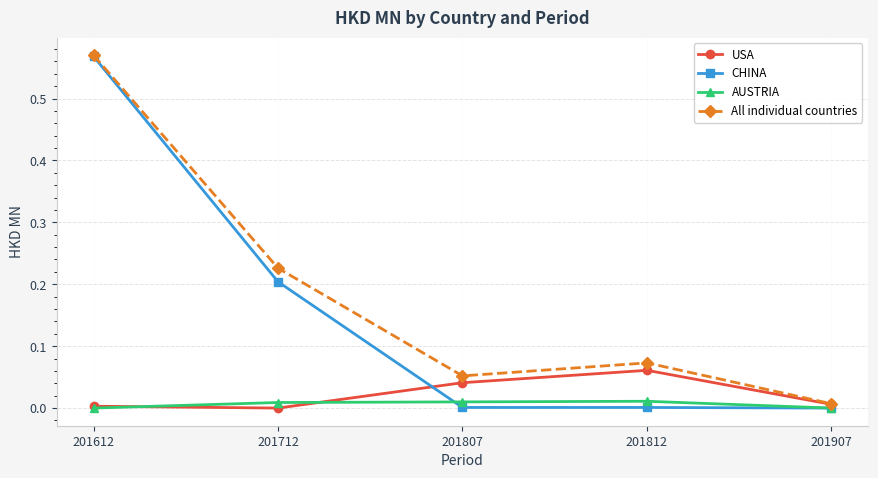

Which series has the widest spread of values?

CHINA